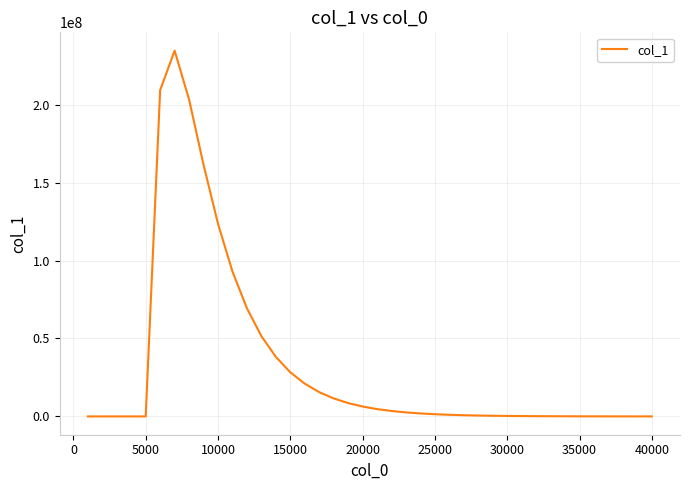

What is the difference between the second highest and second lowest values?

209206326.6